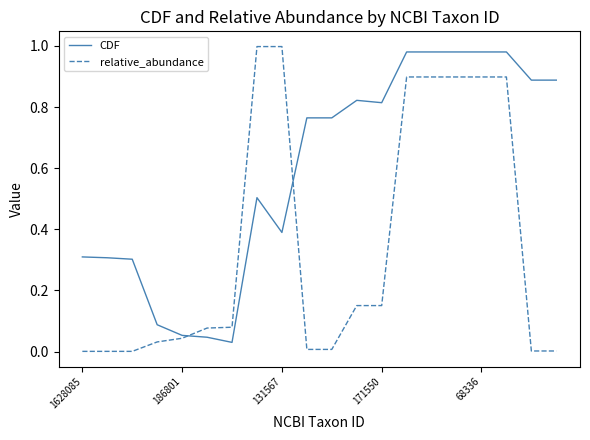

True or false: CDF and relative_abundance cross at least once.

True